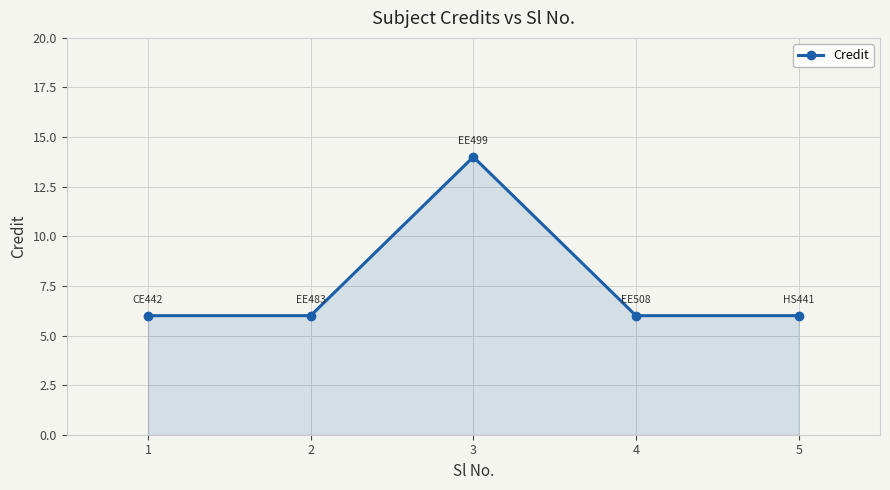

Is it true that the value at 2 is 10?

False